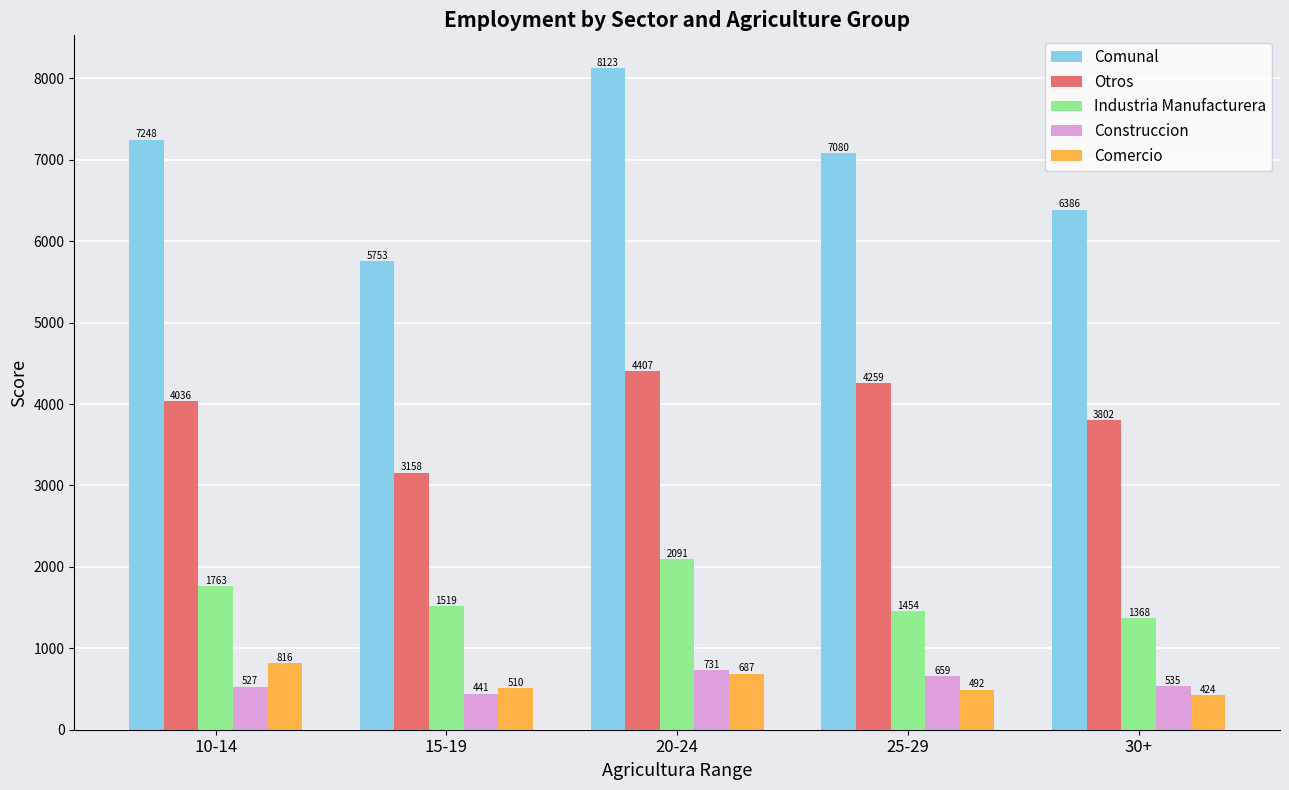

What is the approximate value of Construccion at 25-29?

659